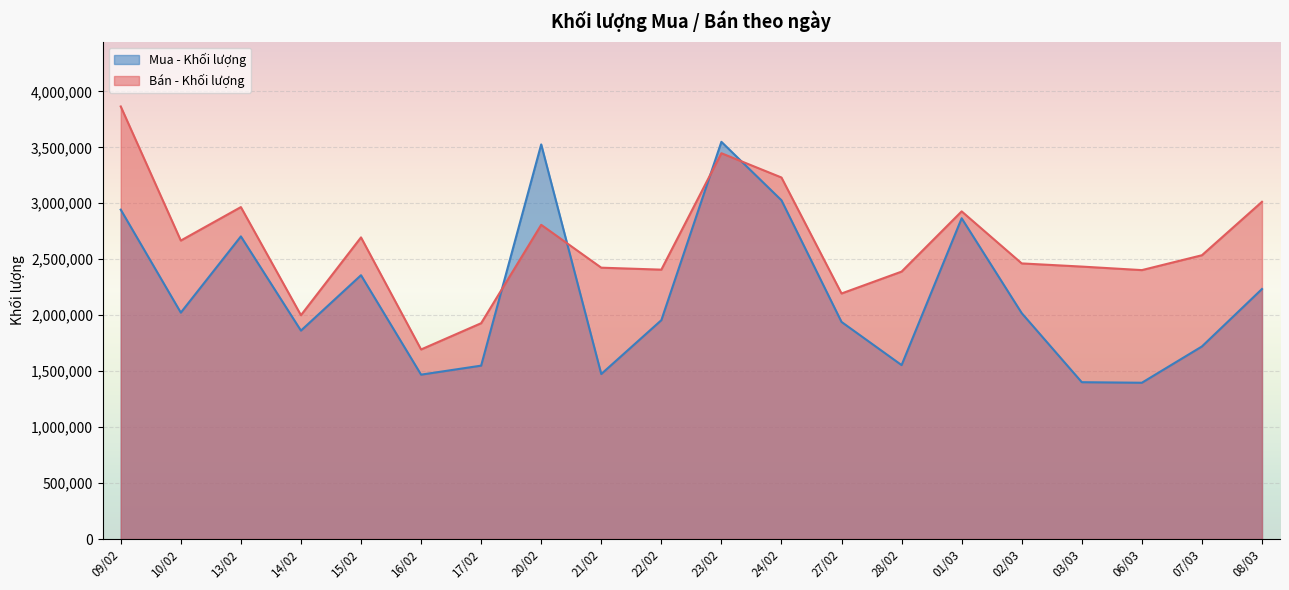

Where is the first local maximum for Mua - Khối lượng?

13/02